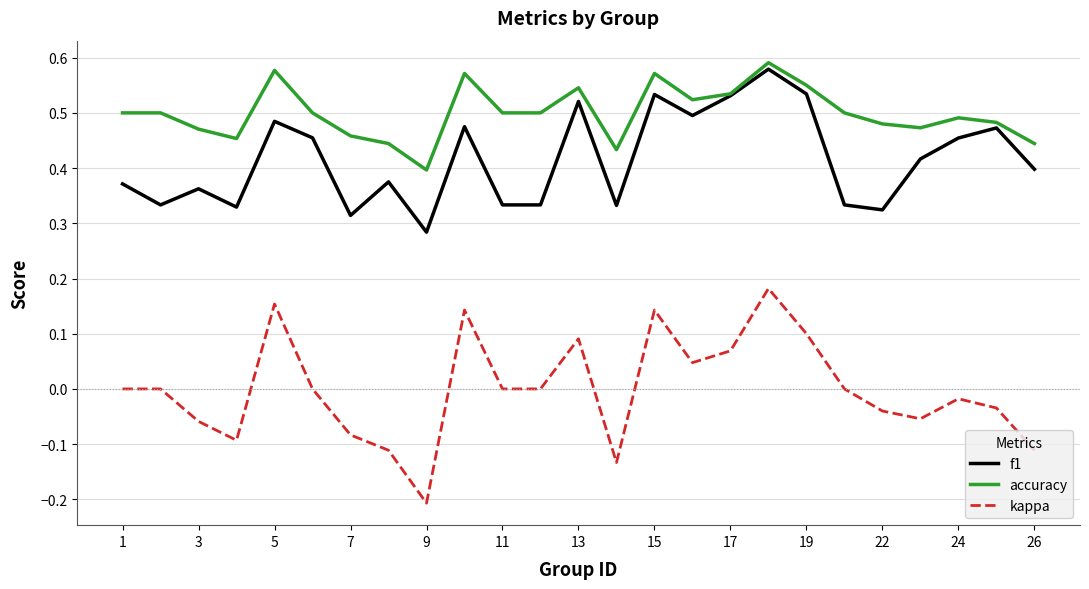

True or false: accuracy and kappa cross at least once.

False